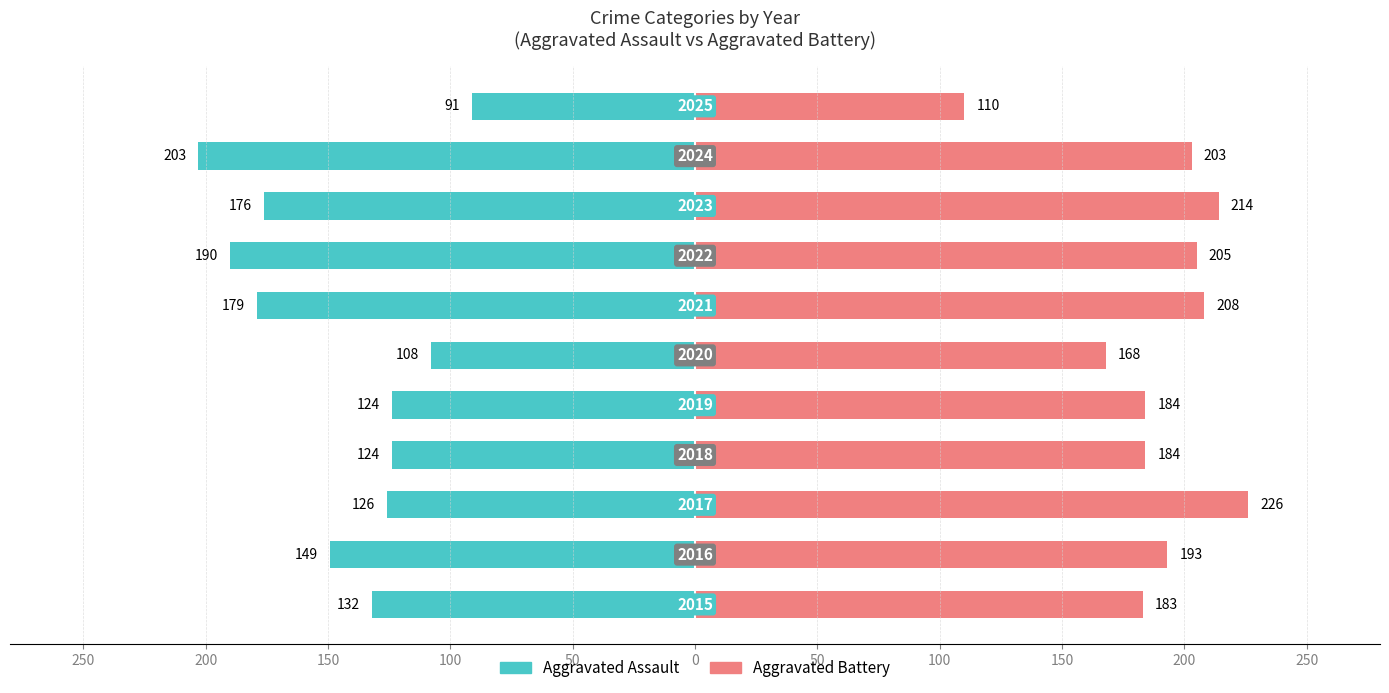

How many data points in Aggravated Assault are less than -132?

5